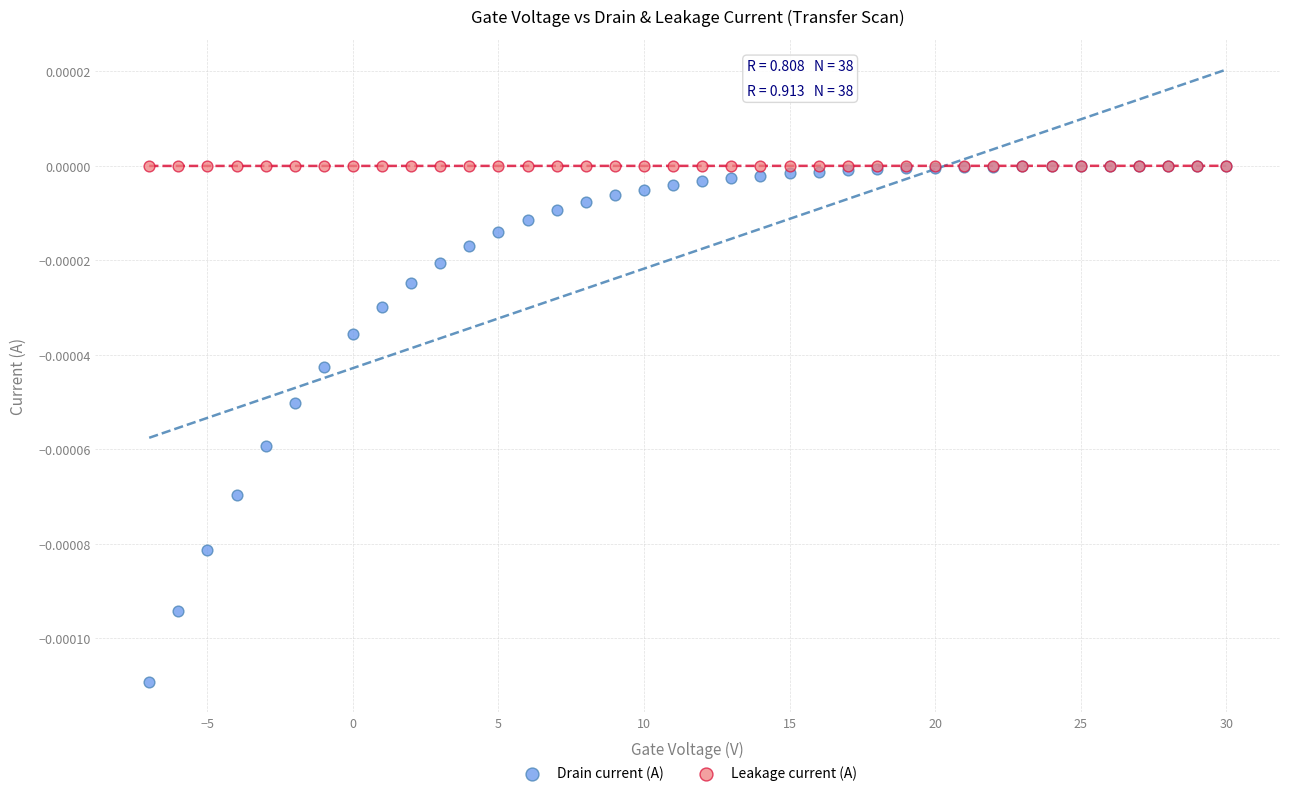

Which series contains the lowest Y value?

Drain current (A)